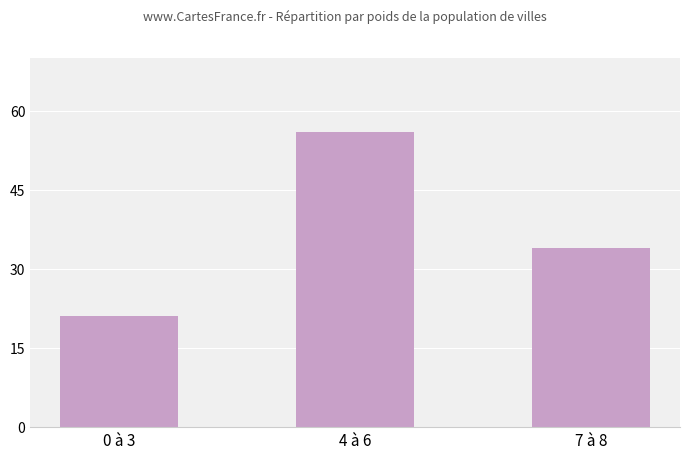

What is the difference between the values at 7 à 8 and 4 à 6?

22